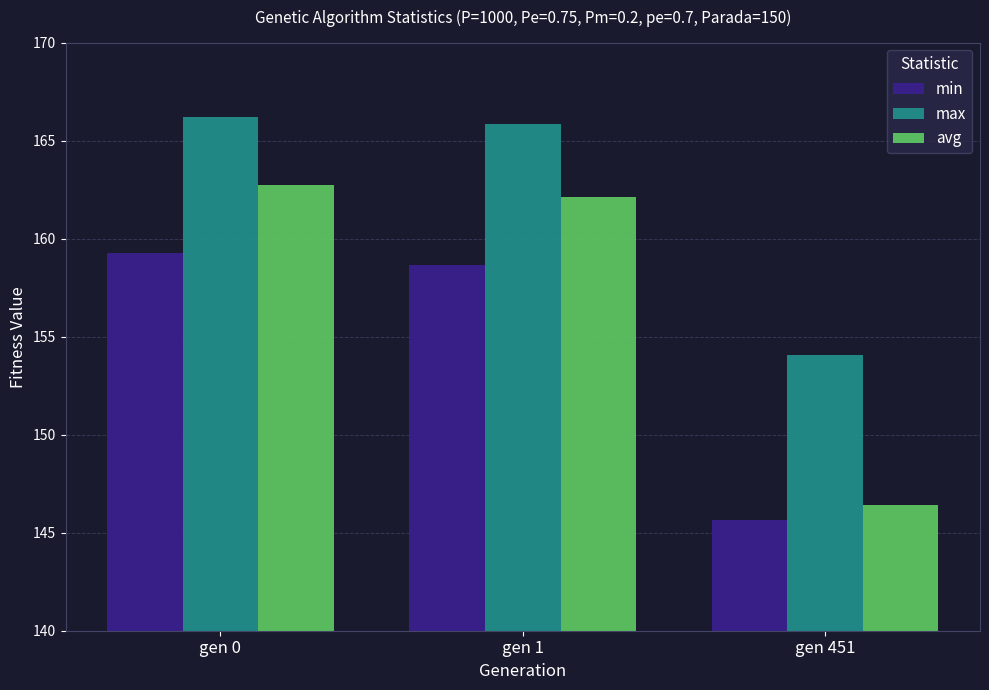

At which label does avg reach its minimum?

gen 451